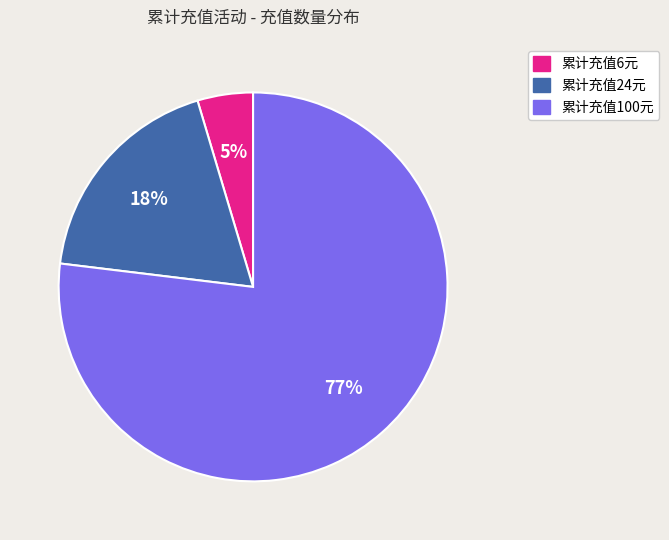

What is the largest slice in the pie chart?

累计充值100元